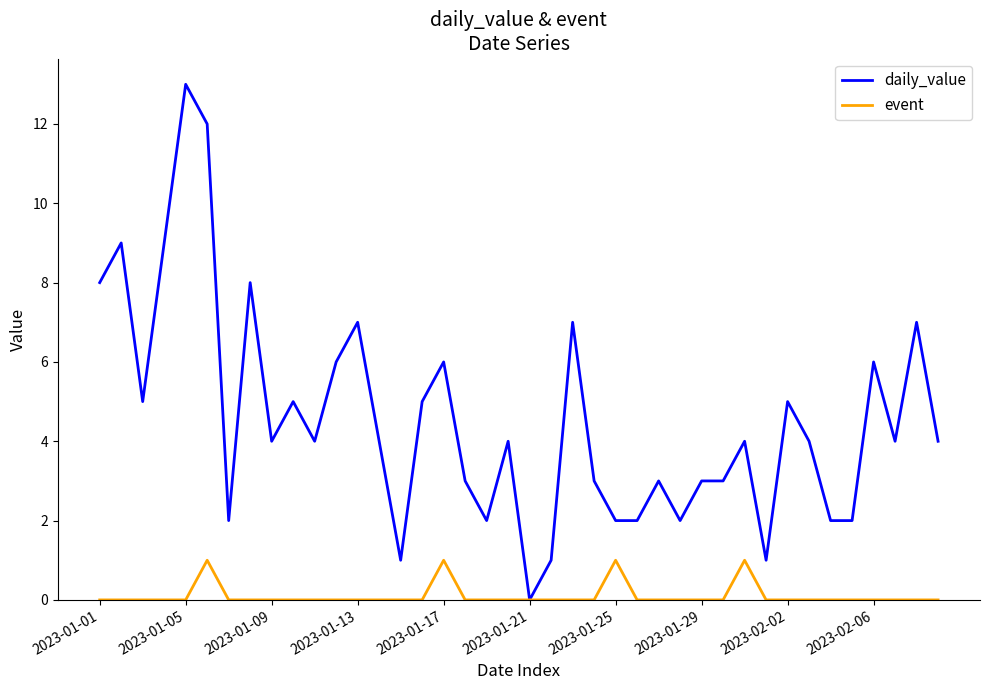

Rank the series by their average value, from lowest to highest.

event, daily_value